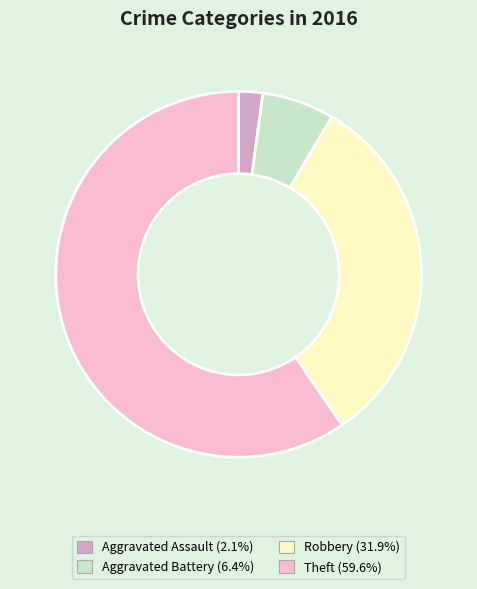

Combined, do Theft (59.6%) and Robbery (31.9%) account for over 50%?

Yes